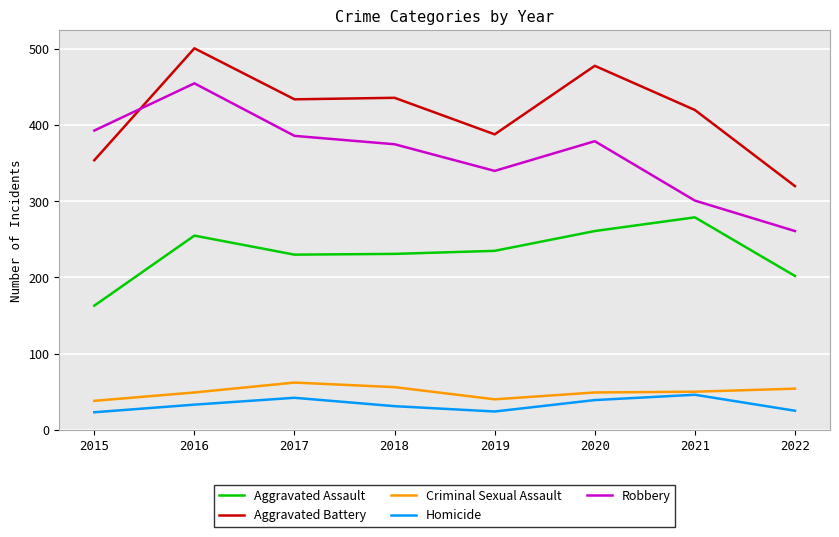

Which series changed the most between 2016 and 2017?

Robbery